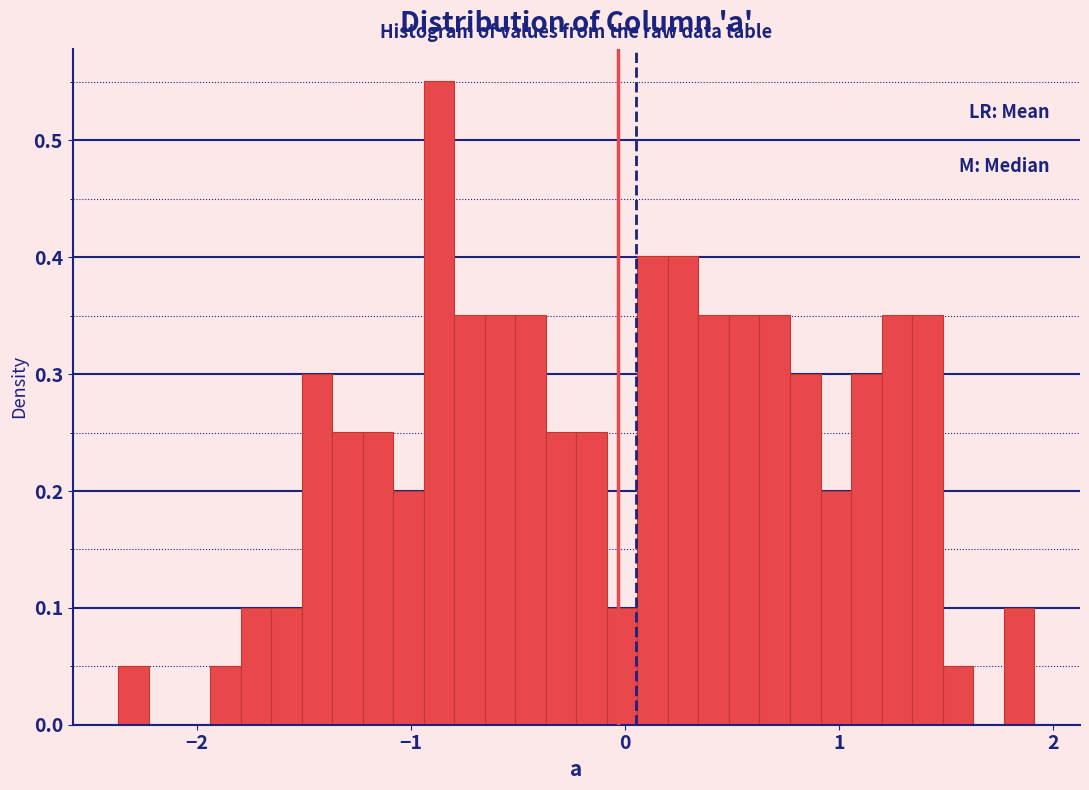

Read against the x-axis, roughly where is the centre of the tallest bar?

-0.9